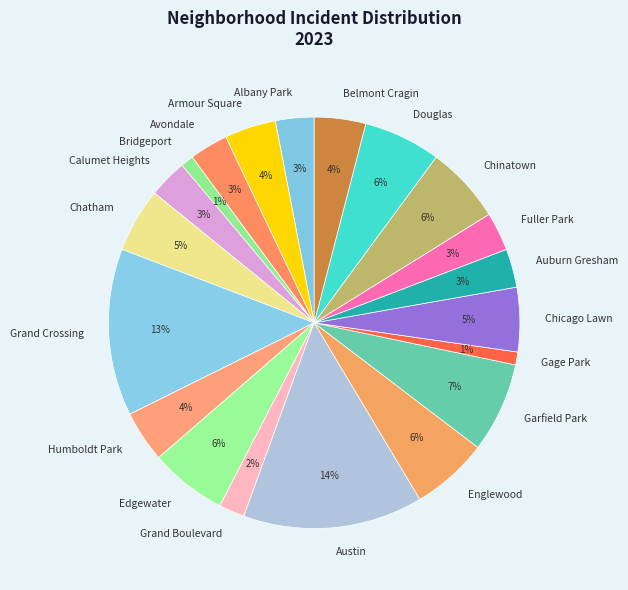

To the nearest percent, what percentage of the pie is Auburn Gresham?

3%